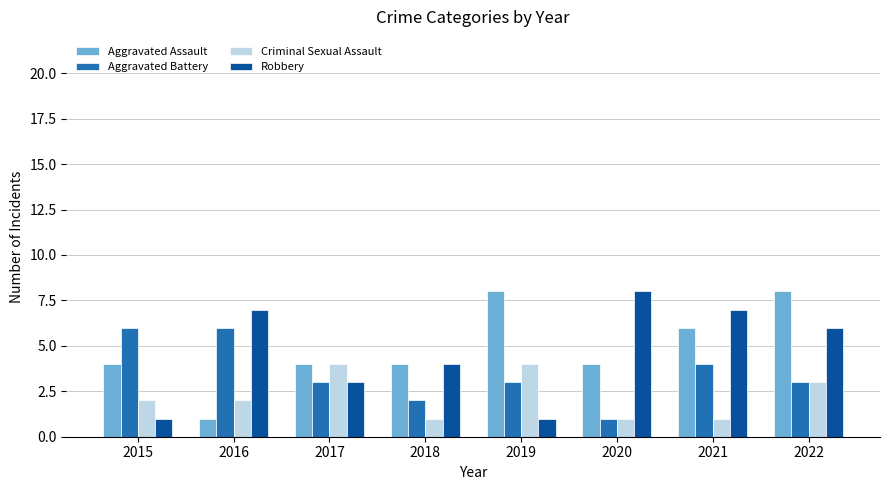

What is the sum of the Aggravated Battery values at 2019 and 2016?

9